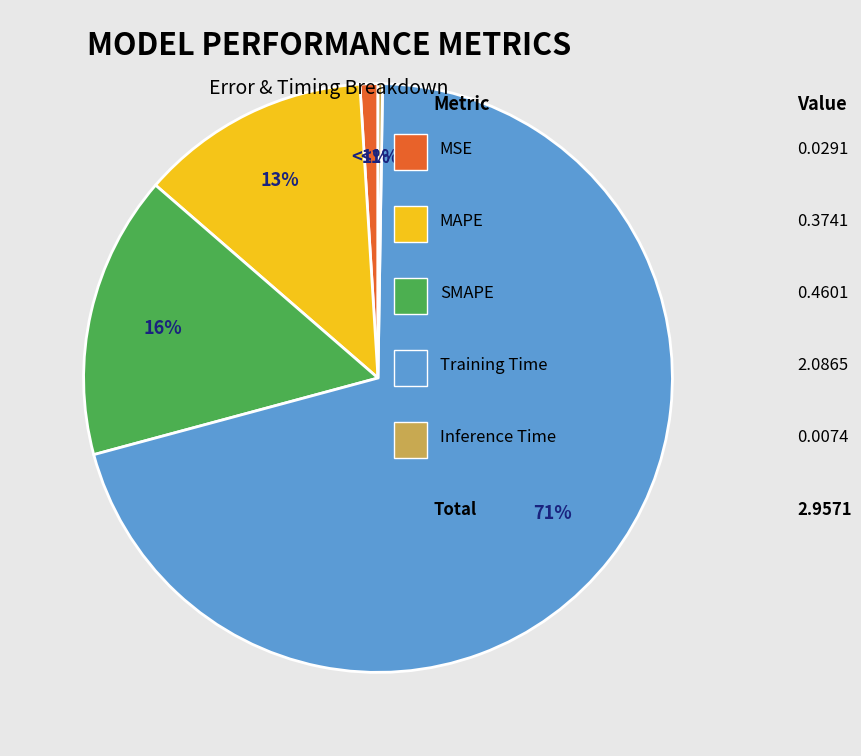

Is there a majority slice in this chart?

Yes